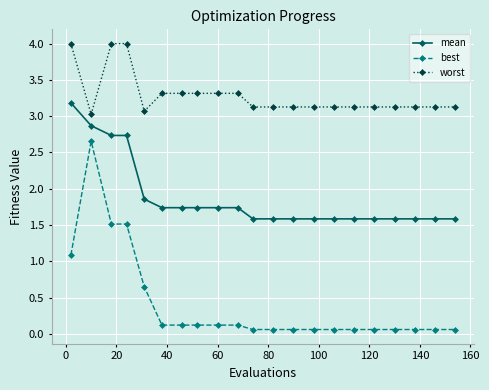

What is the difference between the maximum and minimum values in the worst series?

1.0